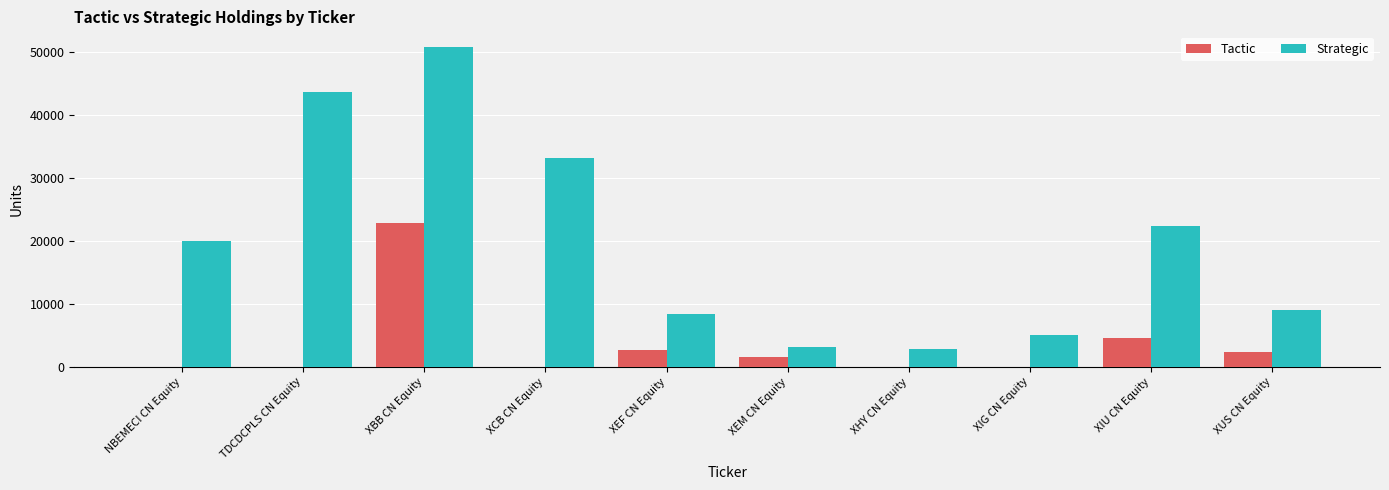

Between TDCDCPLS CN Equity and XCB CN Equity, which series saw the biggest shift?

Strategic